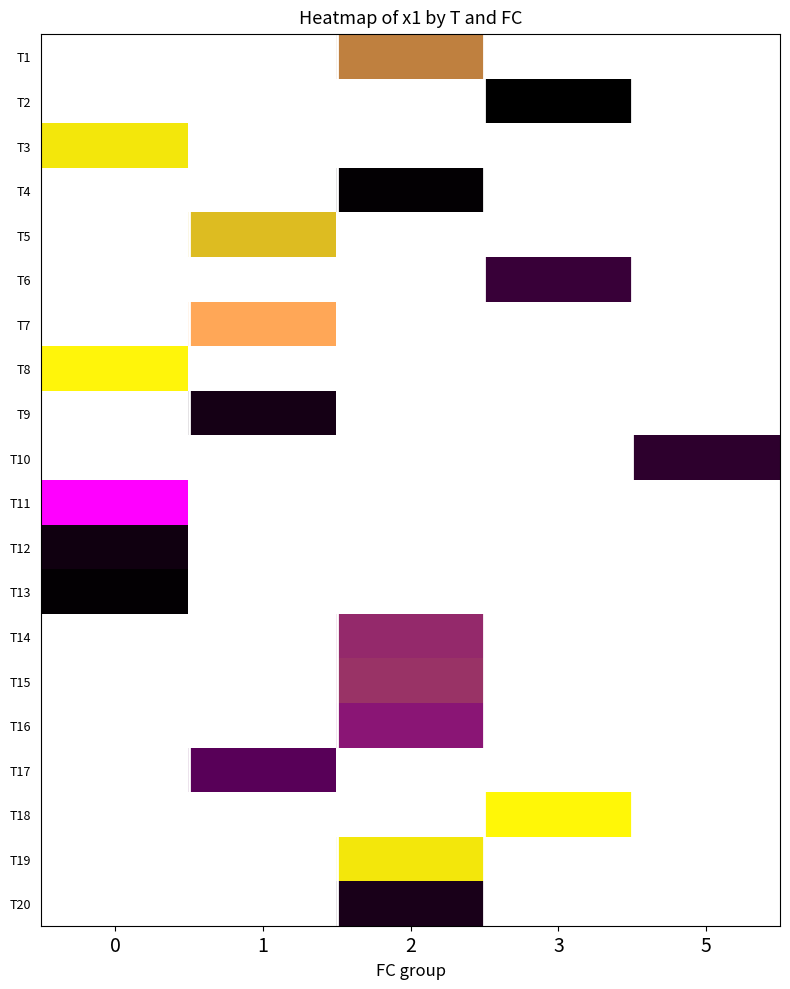

What is the greatest value displayed?

11.2